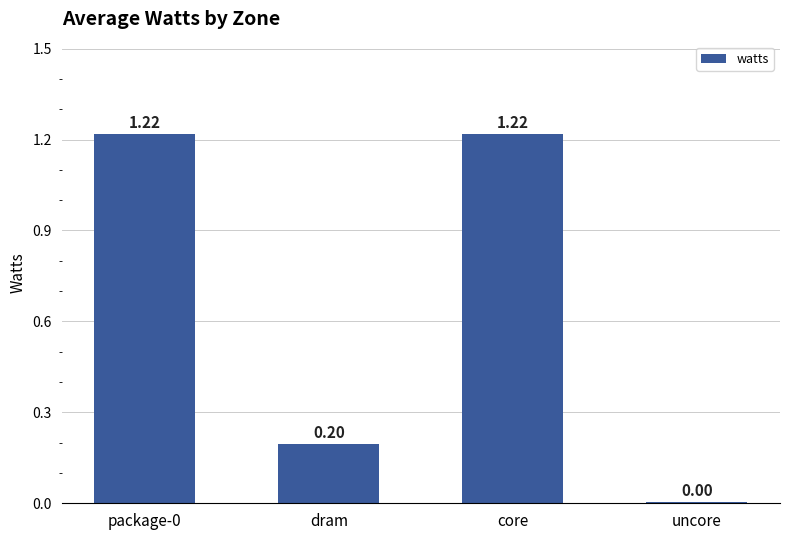

Which has a higher value, dram or core?

core